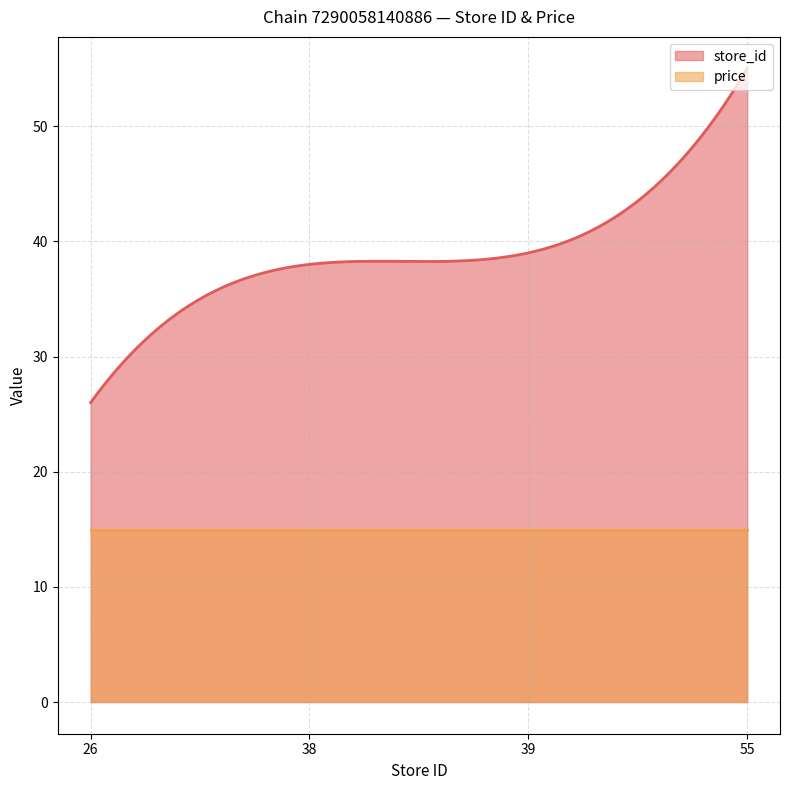

Reading right to left, transcribe all the data shown in this chart.

store_id: 55.0	39.0	38.0	26.0
price: 14.9	14.9	14.9	14.9